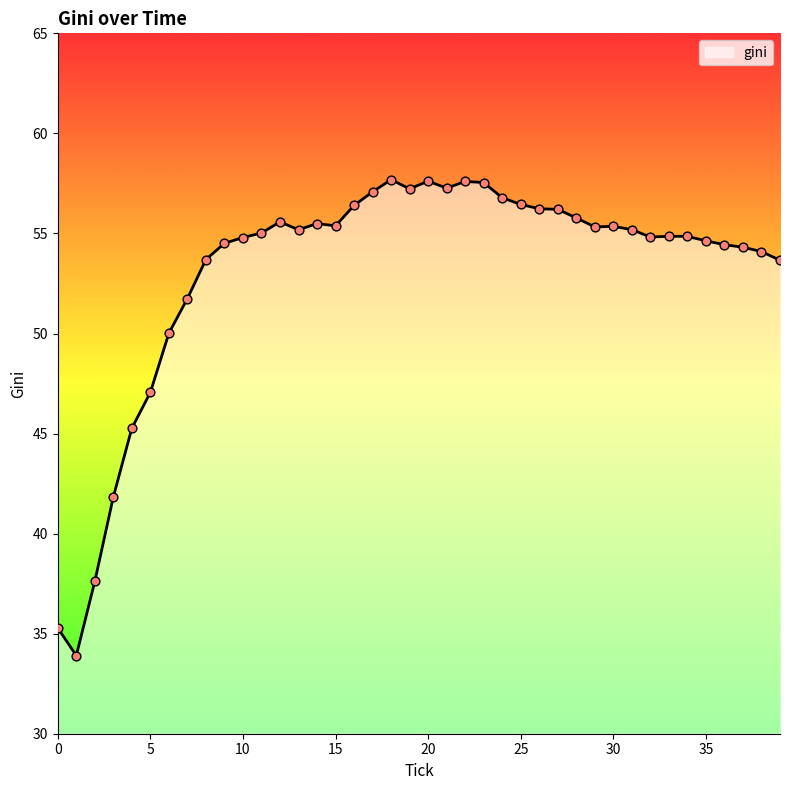

What is the greatest value displayed?

57.7